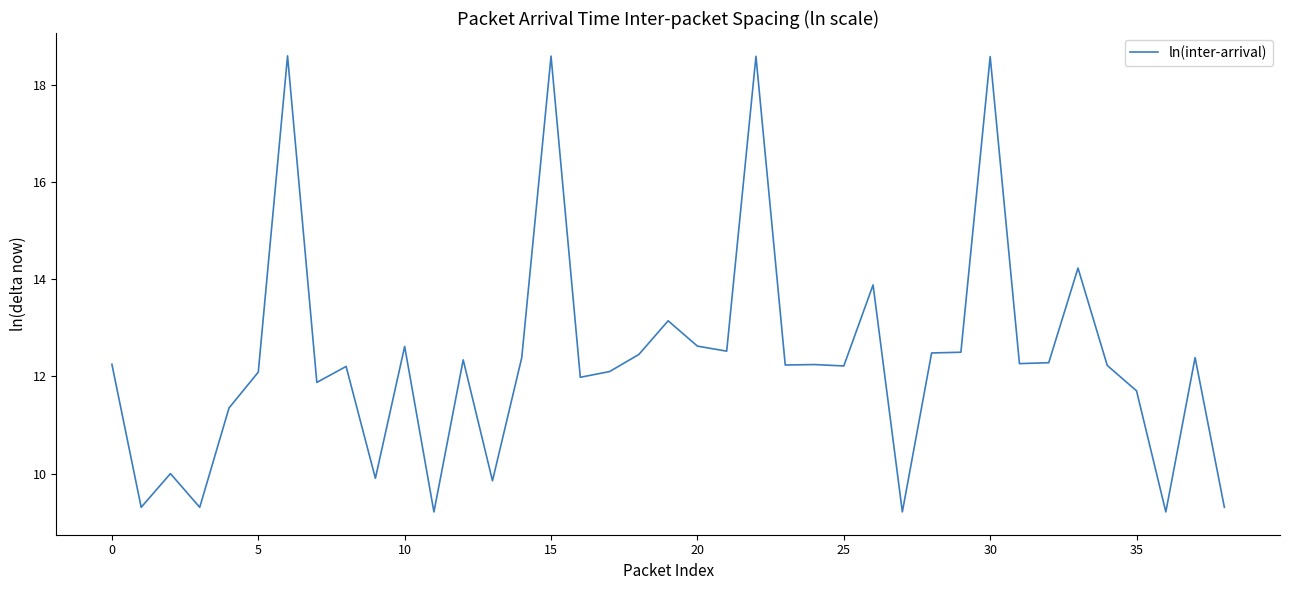

What is the difference between the maximum and minimum values?

9.4